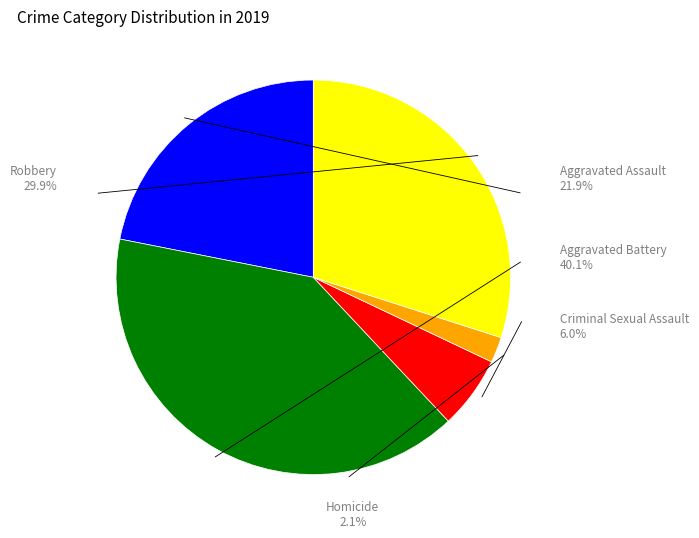

To the nearest percent, what percentage of the pie is Criminal Sexual Assault?

6%